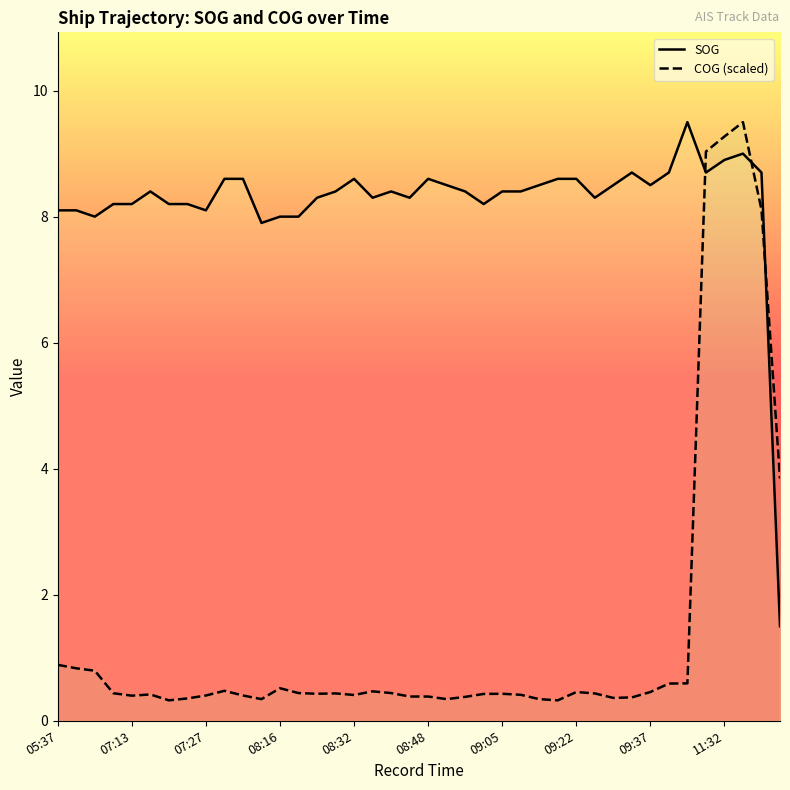

List the series in order of their overall mean, highest first.

SOG, COG (scaled)